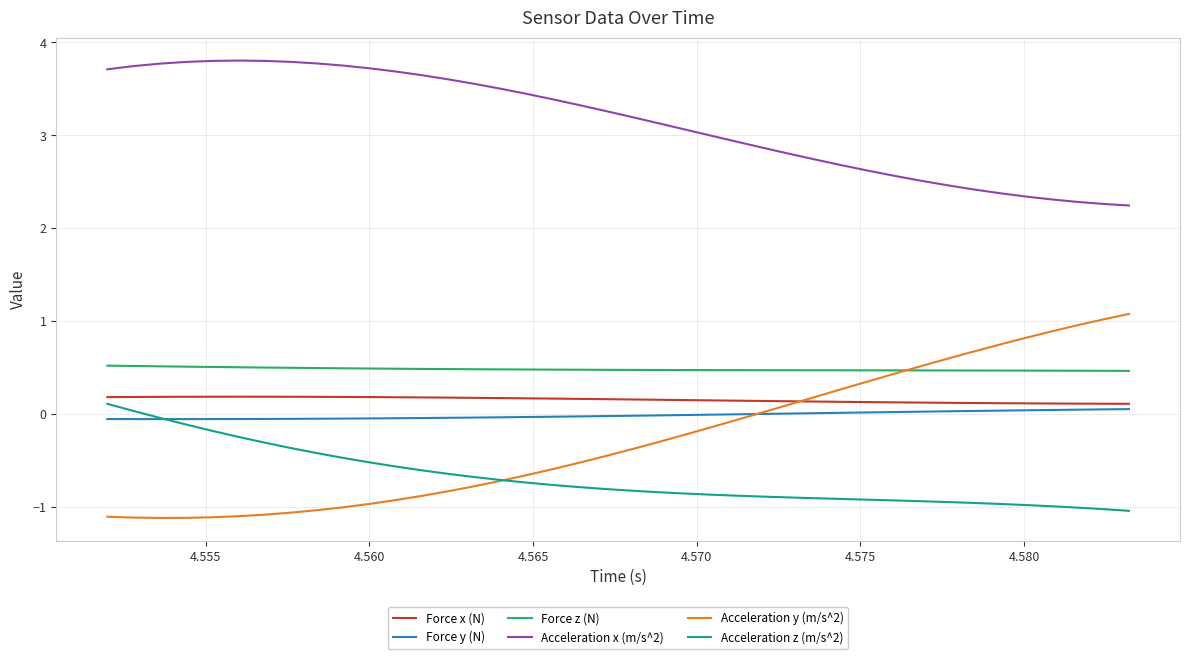

What is the maximum value for Acceleration x (m/s^2)?

3.8